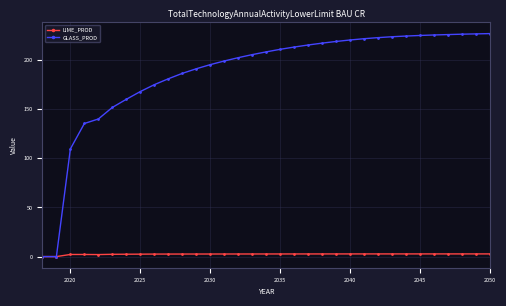

Which series has the largest total across all categories?

GLASS_PROD